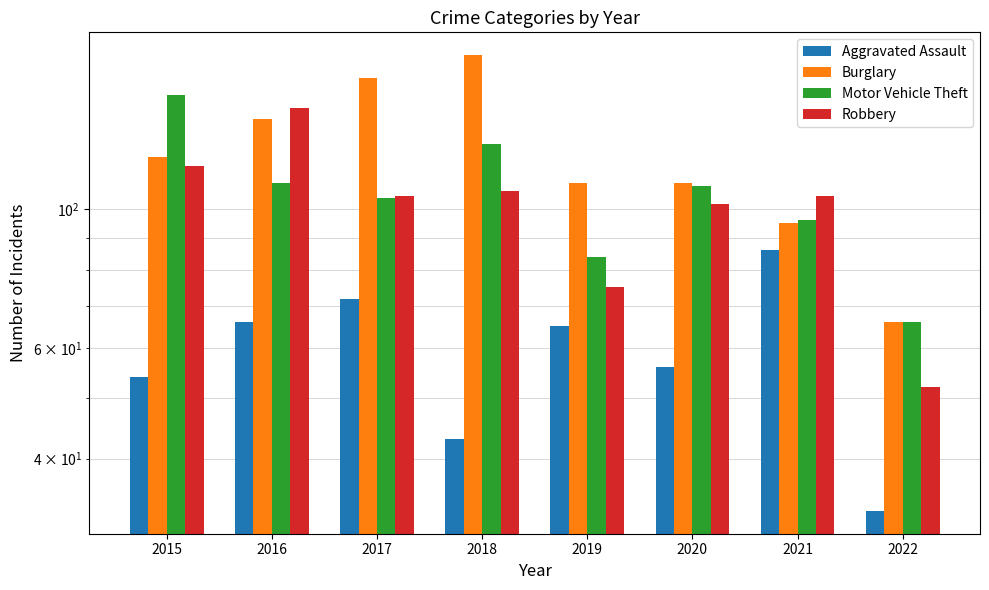

At how many categories does at least one series exceed 103?

7